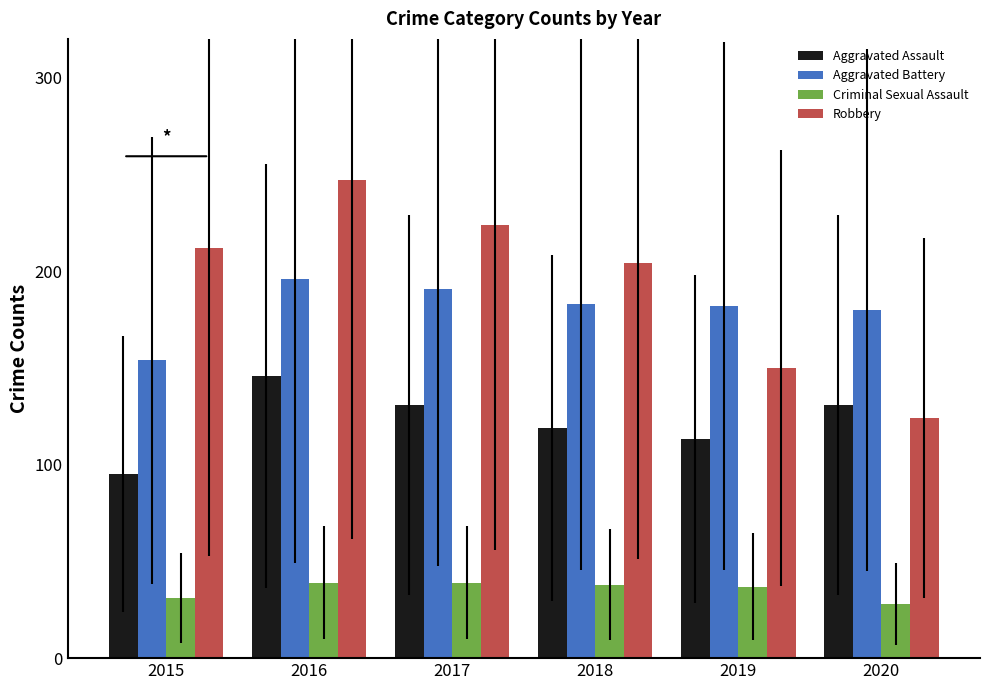

Rank the series by their maximum value, from highest to lowest.

Robbery, Aggravated Battery, Aggravated Assault, Criminal Sexual Assault